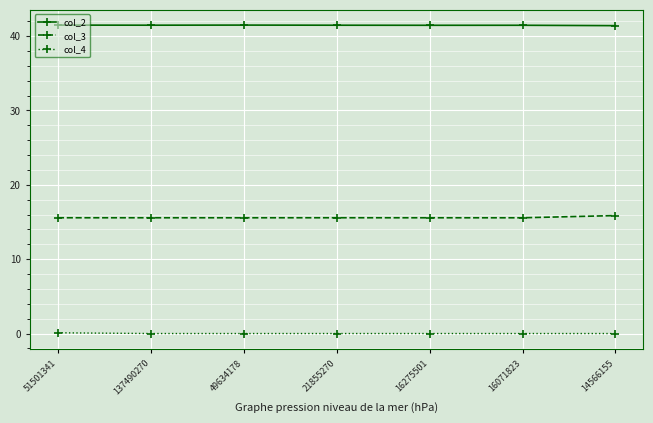

Is it true that col_2 equals 41.5 at 137490270?

True